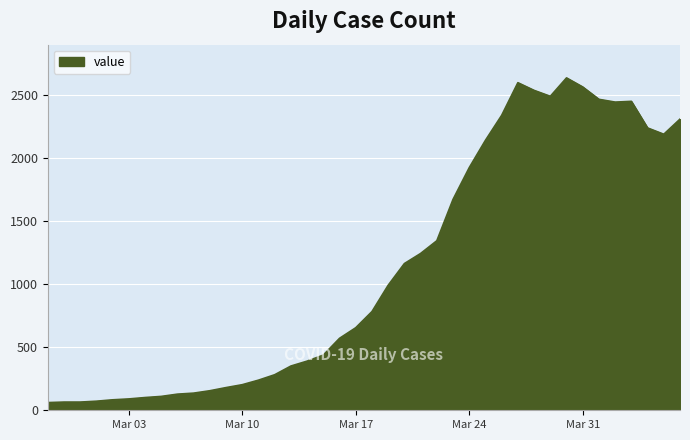

What is the difference between the maximum and minimum values?

2576